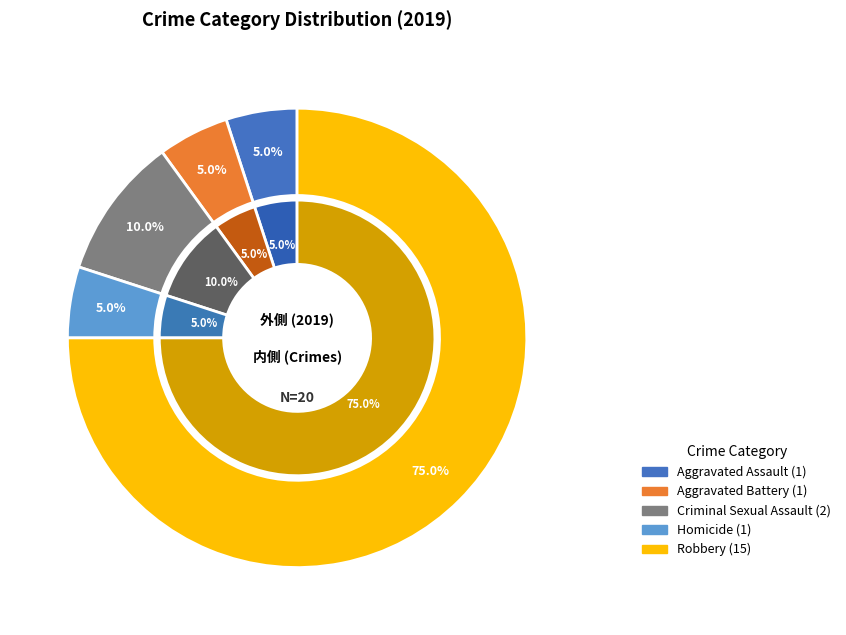

The Total slice represents 61% of the pie. True or false?

False